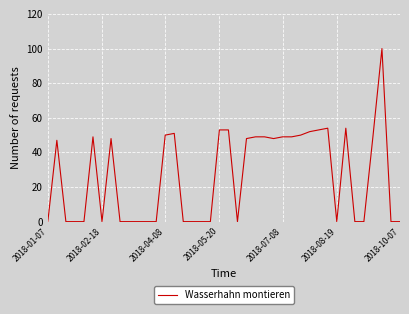

What is the maximum value shown in the chart?

100